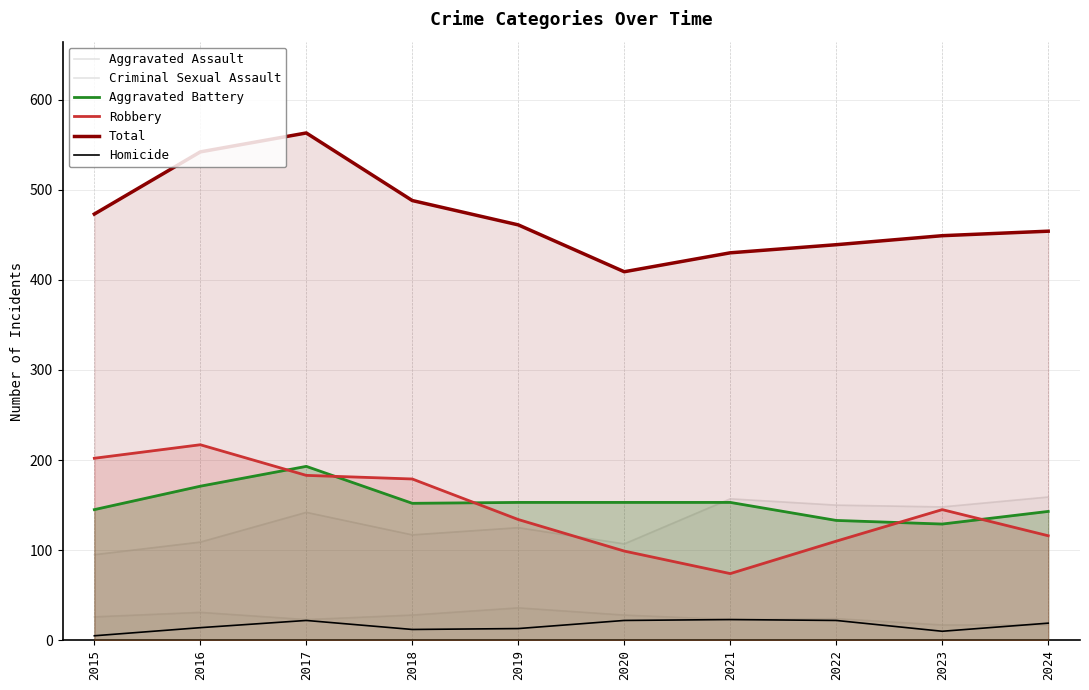

At which category does the chart reach its minimum across all series?

2015